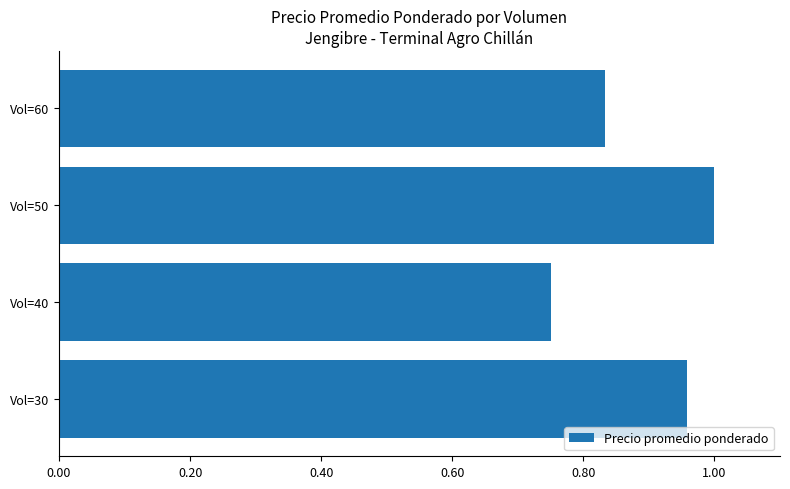

How many bars are there in total?

4